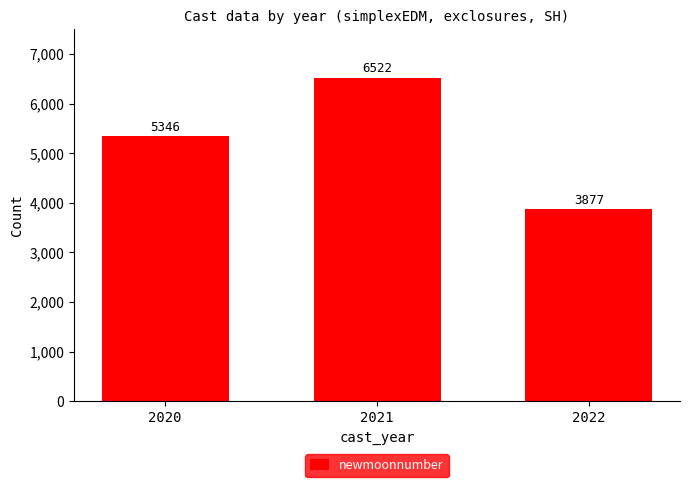

How many values are between 3877 and 6522?

3